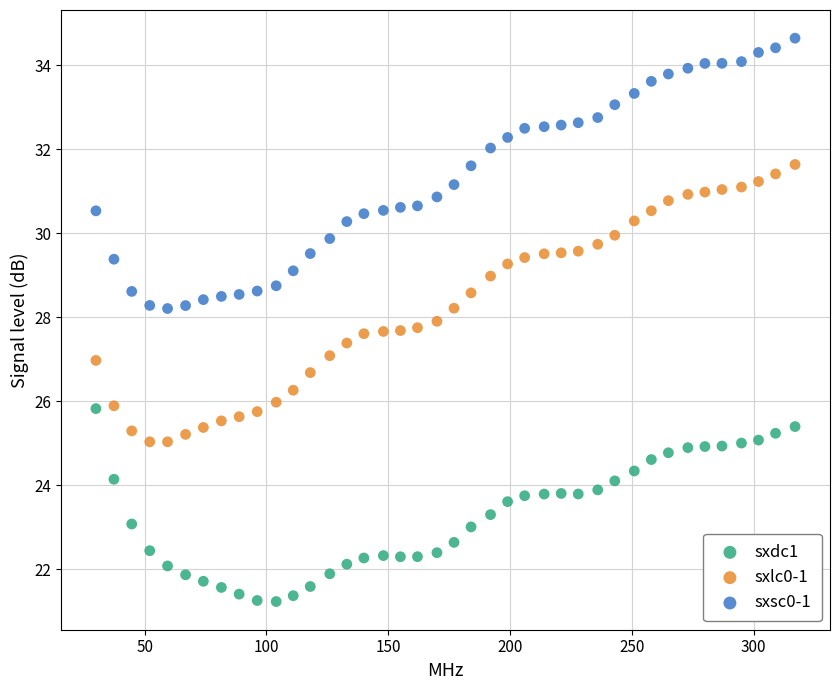

Which series reaches the maximum Y coordinate?

sxsc0-1